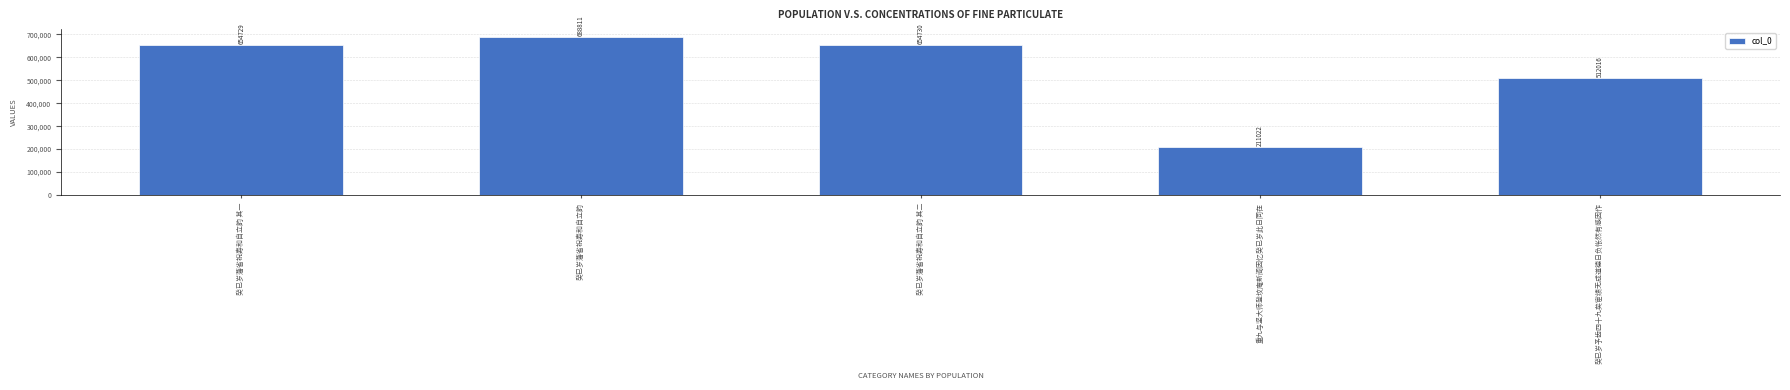

Does the chart contain any negative values?

No